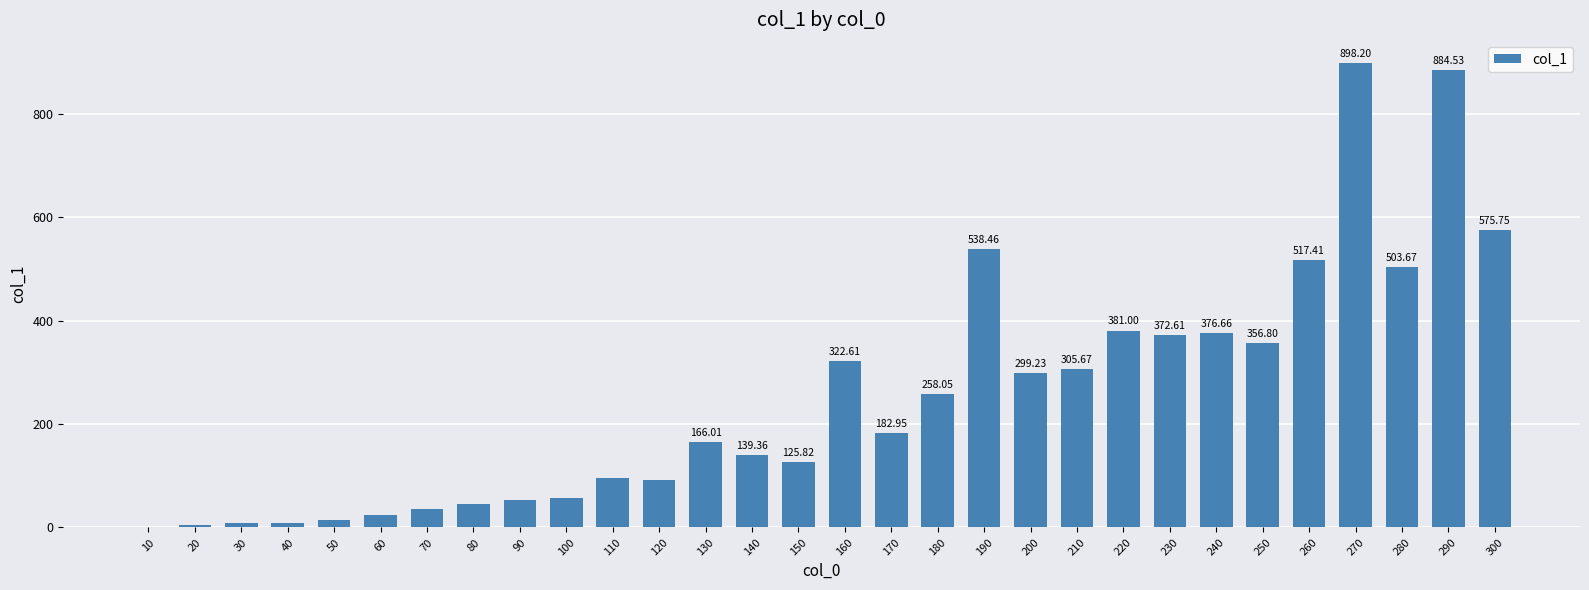

Approximately how many times larger is the value at 230 compared to 130?

2.2